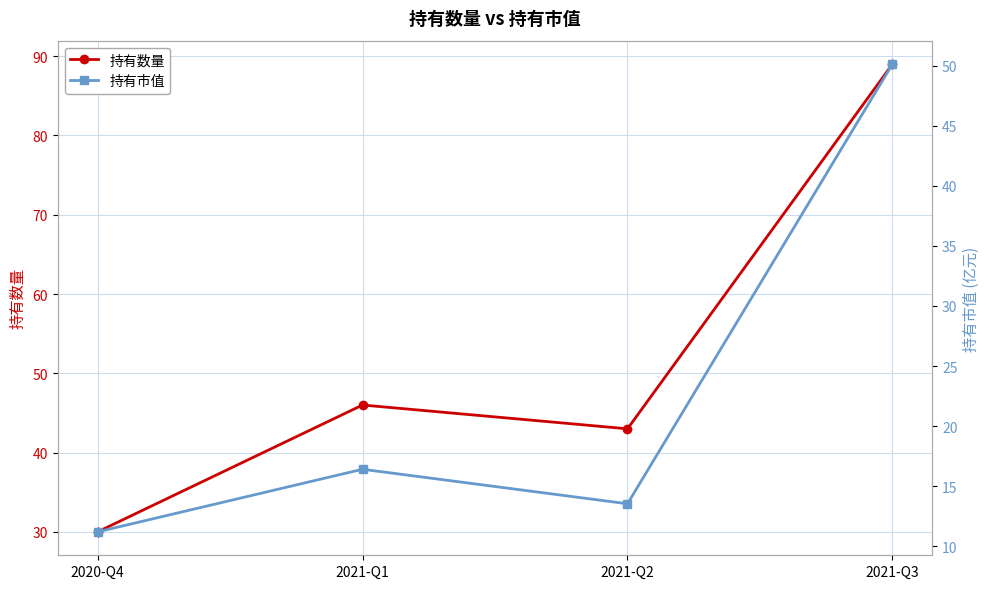

What are all the series names shown in the legend?

持有数量, 持有市值